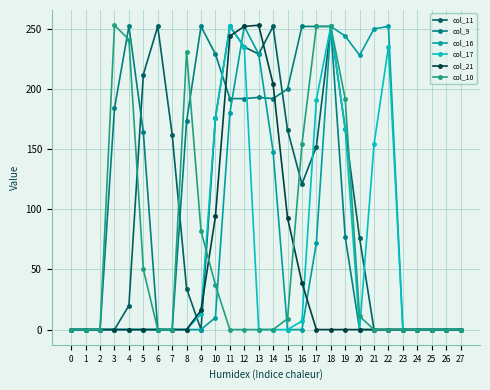

The value of col_10 at 0 is -96. True or false?

False